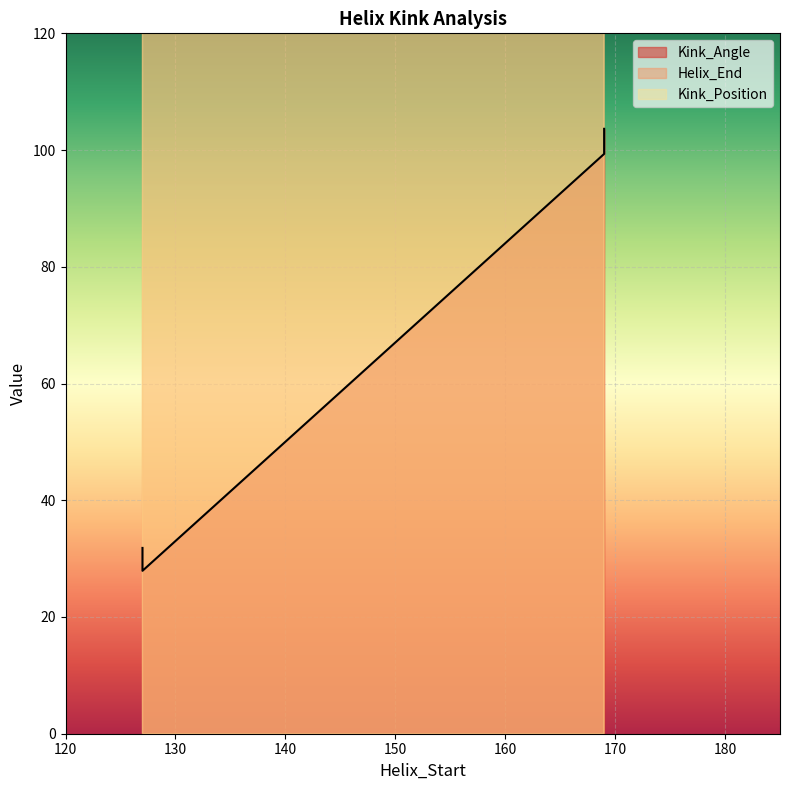

At how many categories does at least one series exceed 64?

4